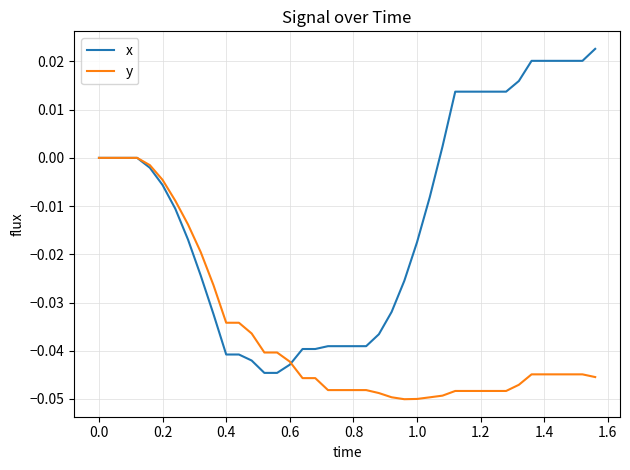

After their last crossing, which series has the higher values: x or y?

x